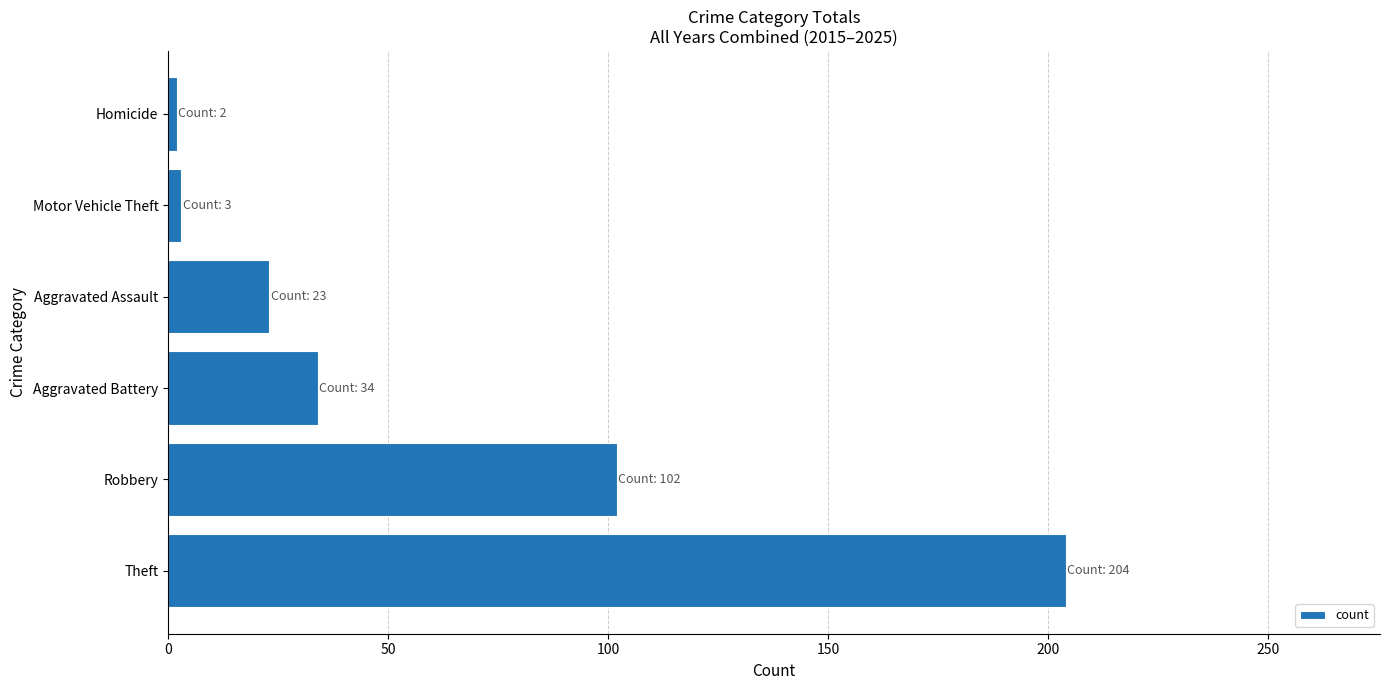

Approximately how many times larger is the value at Aggravated Assault compared to Aggravated Battery?

0.7